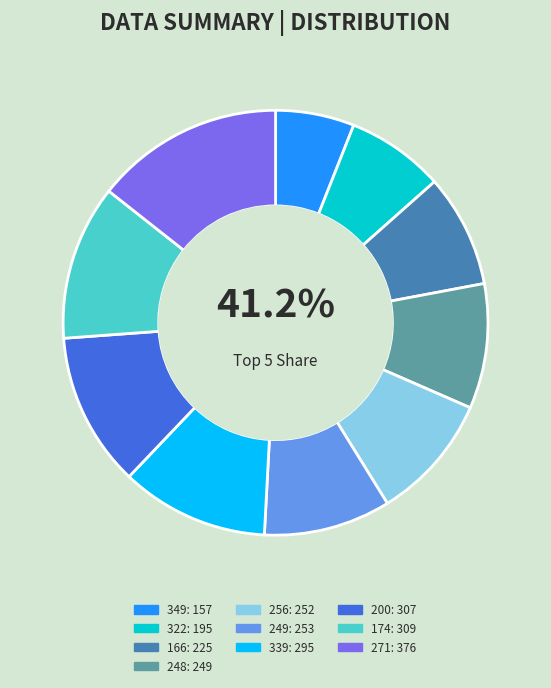

To the nearest percent, what is the combined percentage of 271 and 248?

24%